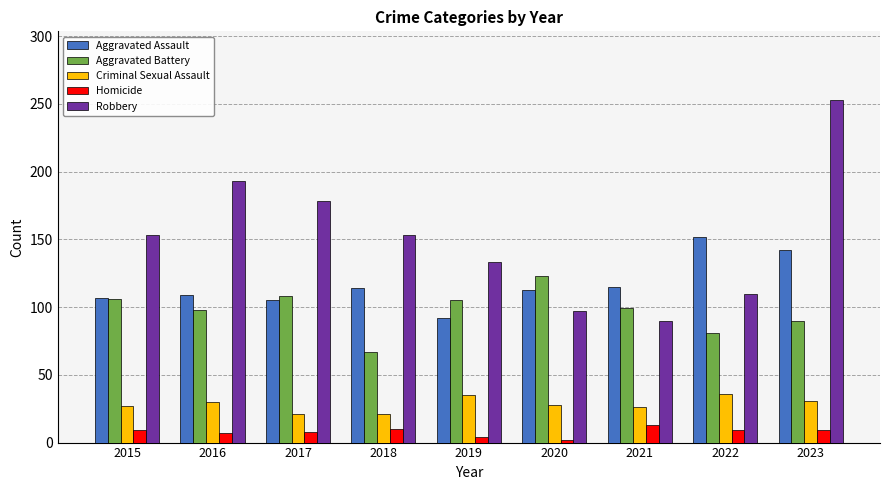

Rank the series by their maximum value, from lowest to highest.

Homicide, Criminal Sexual Assault, Aggravated Battery, Aggravated Assault, Robbery